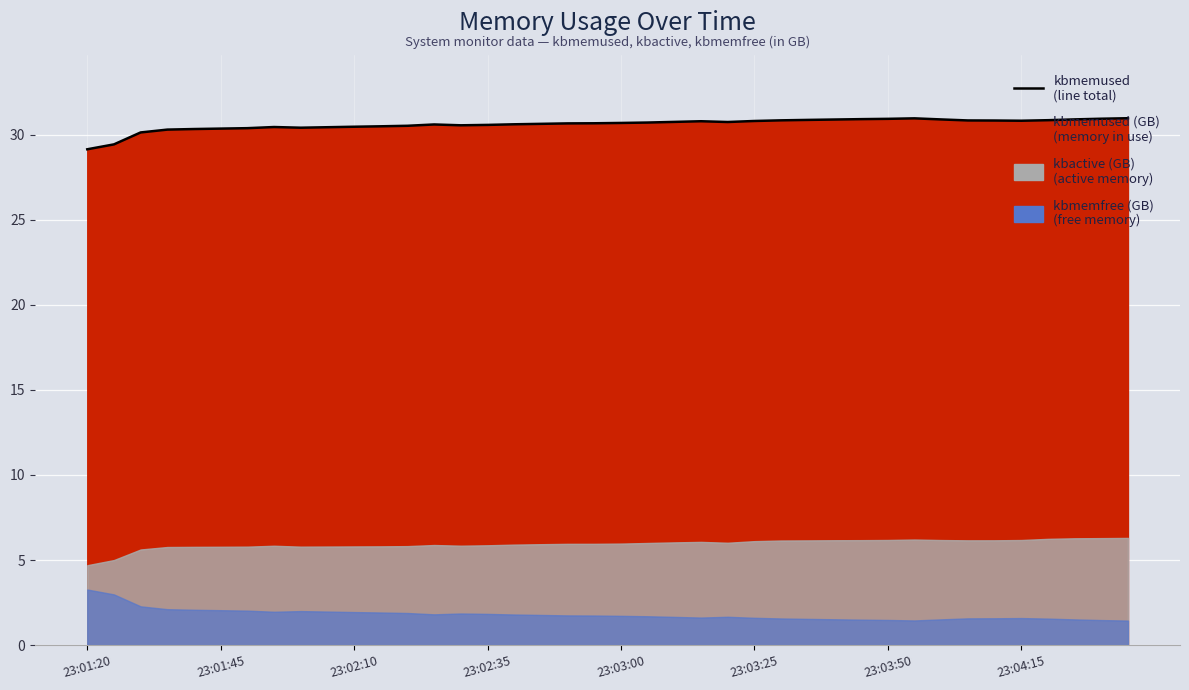

True or false: there are more than 1 points higher than both neighbors.

True